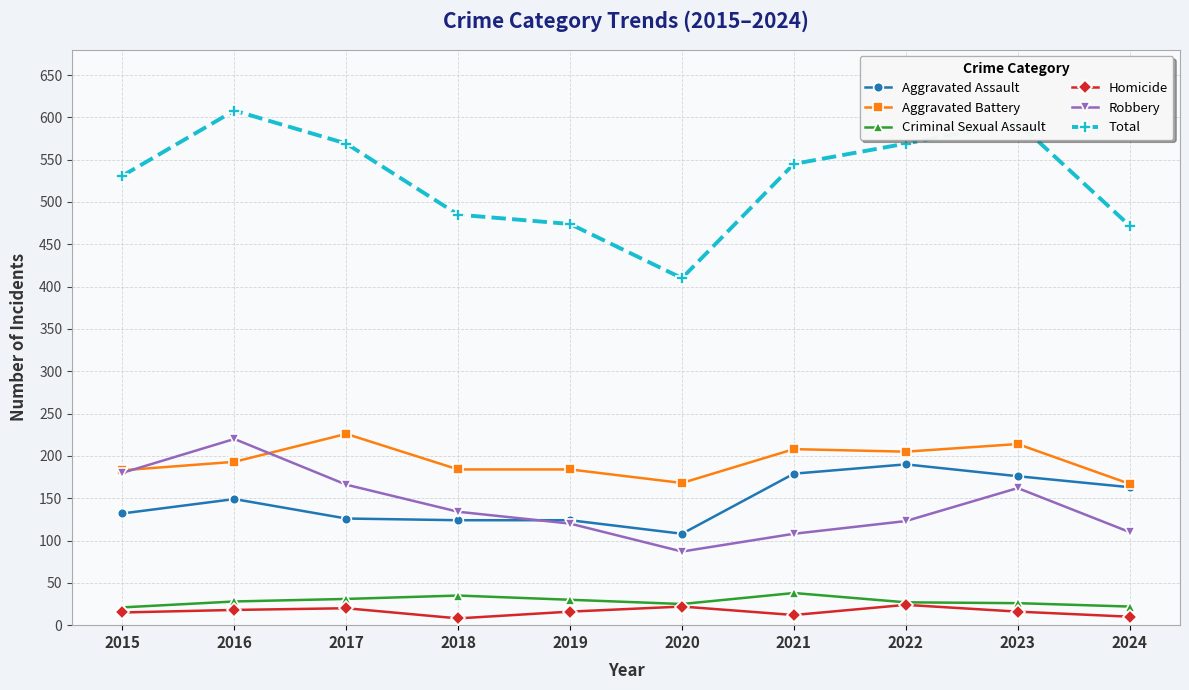

At which category does the chart reach its peak across all series?

2016